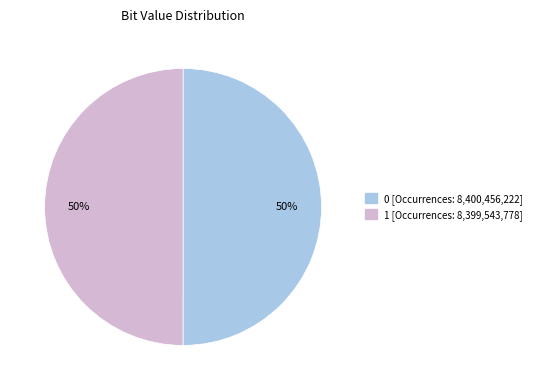

The 0 slice represents 62% of the pie. True or false?

False